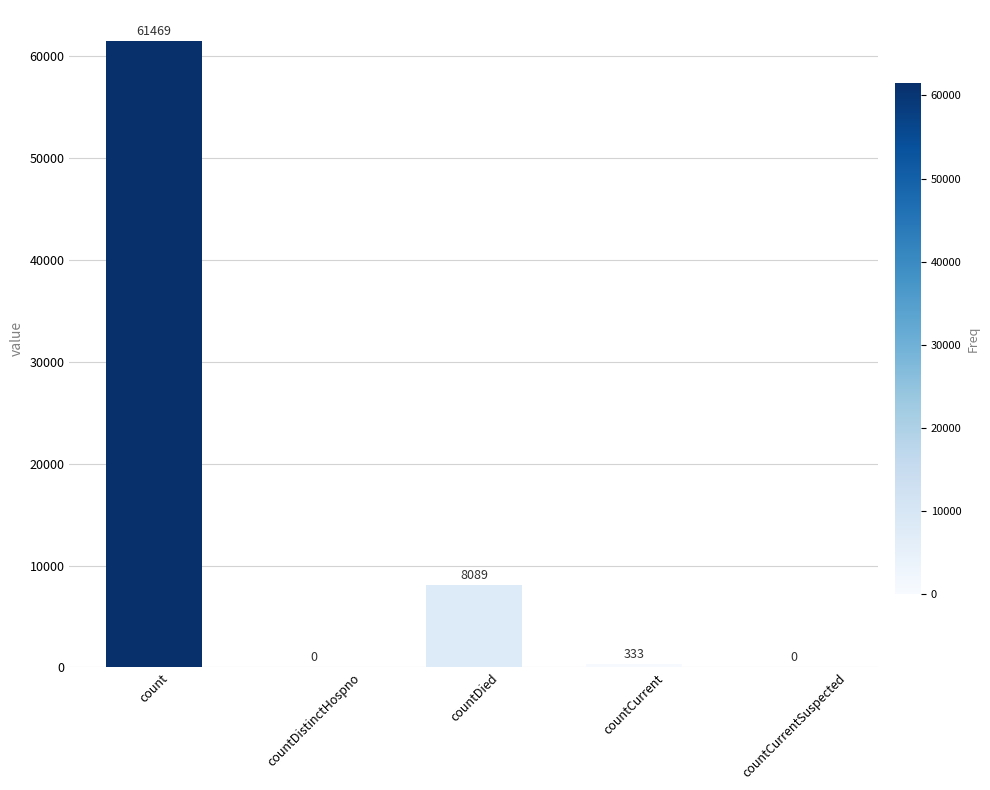

Between countDistinctHospno and count, which is larger?

count